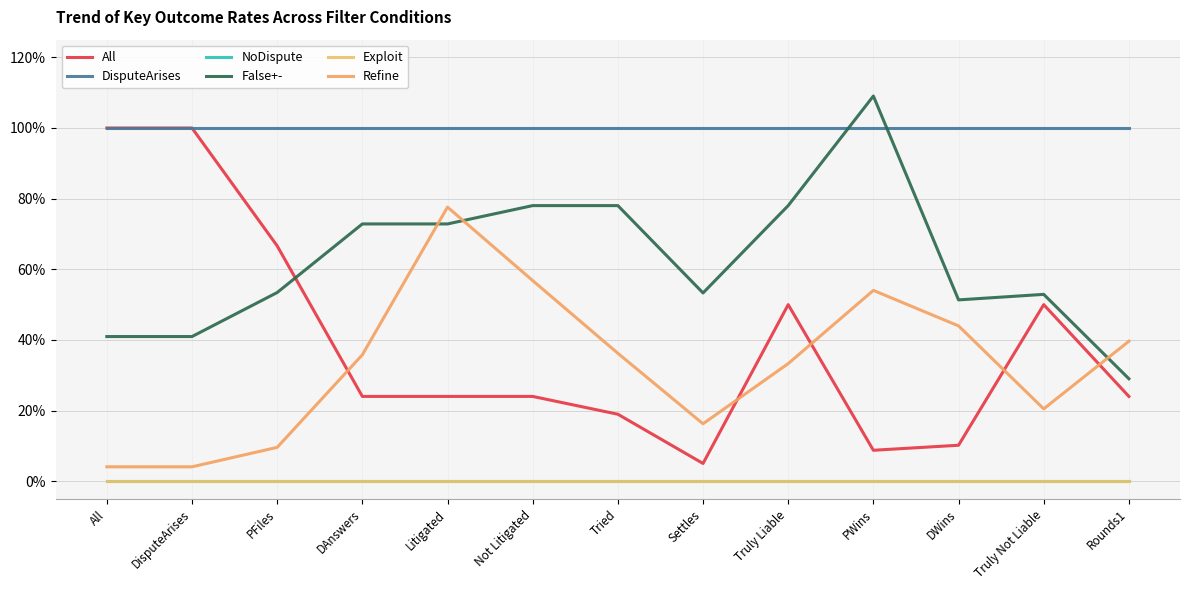

Does the chart have visible grid lines?

Yes